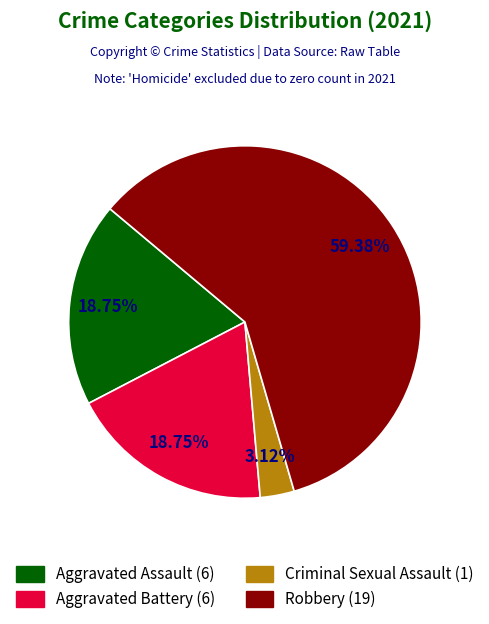

What is the smallest slice in the pie chart?

Criminal Sexual Assault